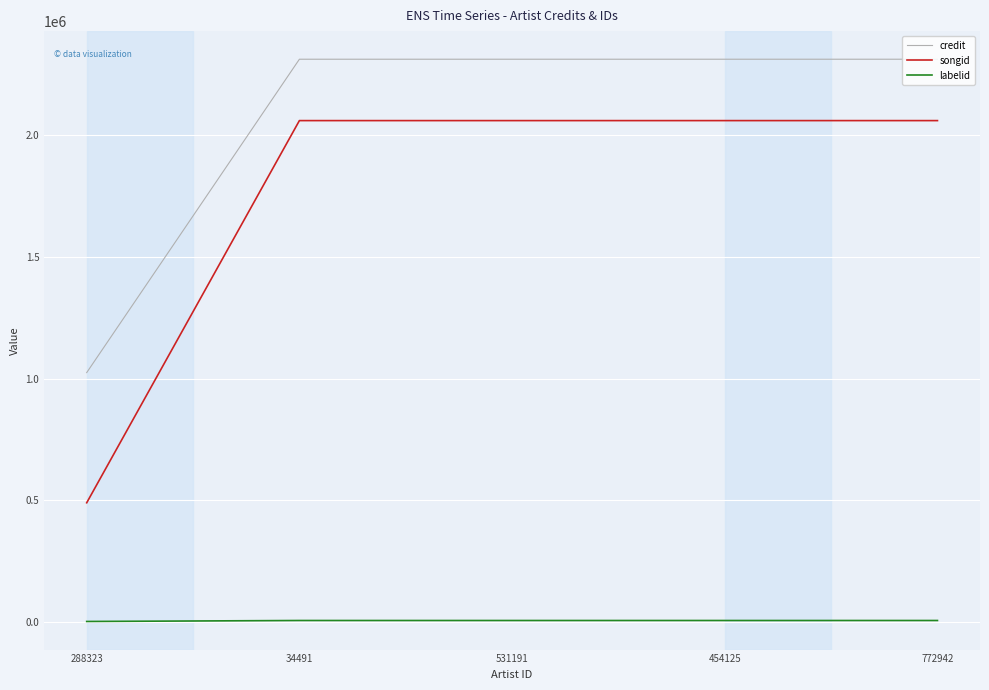

Does the chart display data point markers on the line(s)?

No